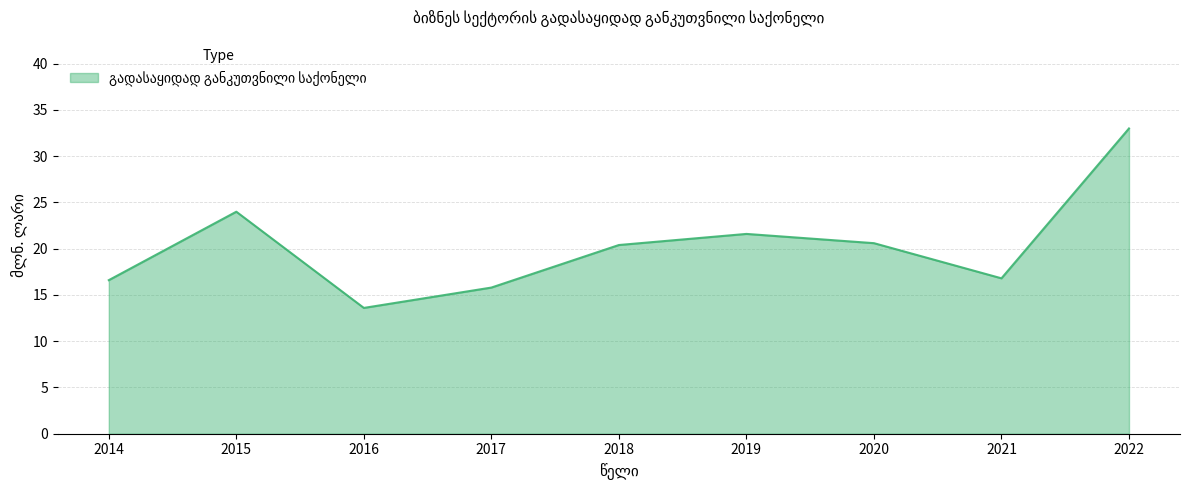

Reading right to left, transcribe all the data shown in this chart.

33.0	16.8	20.6	21.6	20.4	15.8	13.6	24.0	16.6